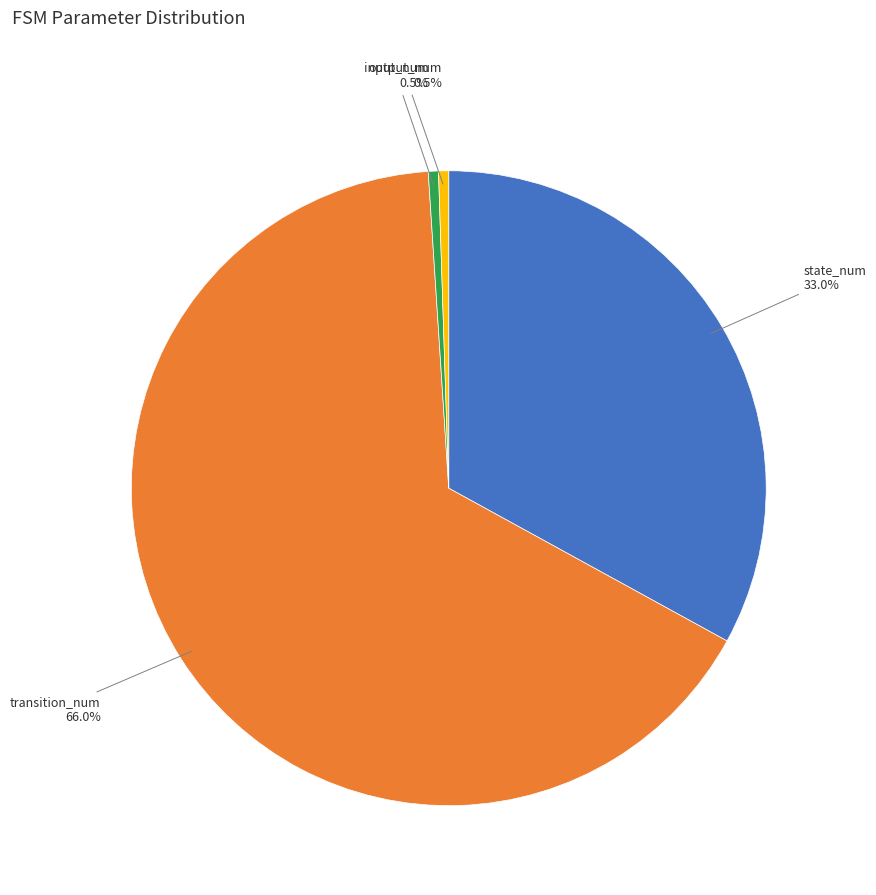

Which category accounts for the majority?

transition_num